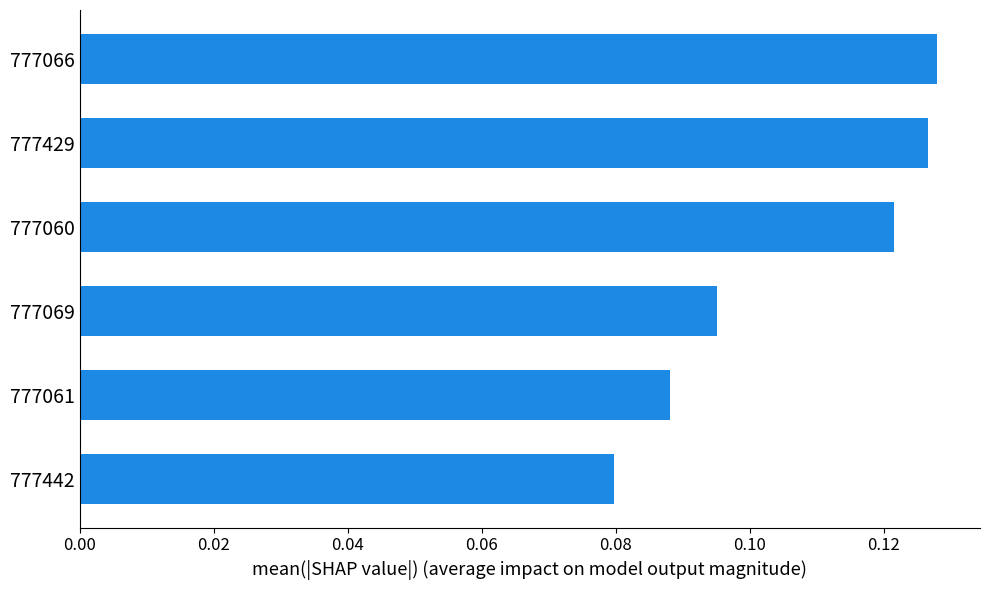

Count the values in the range 0 to 1.

6